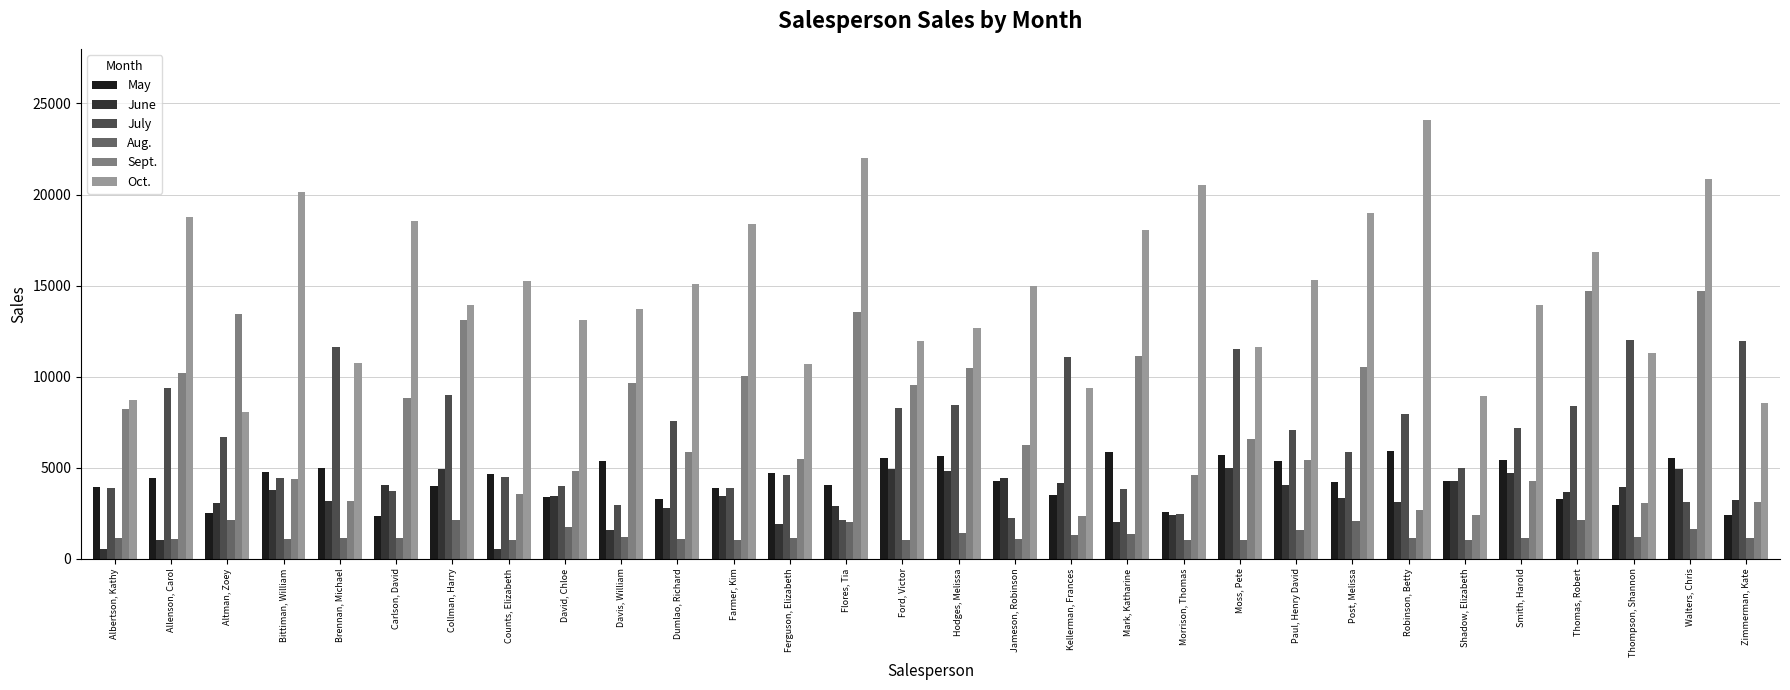

What position from the left is Bittiman, William?

4